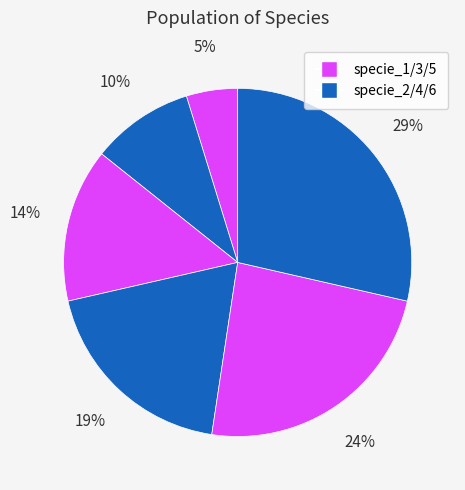

How many segments does this pie chart have?

6